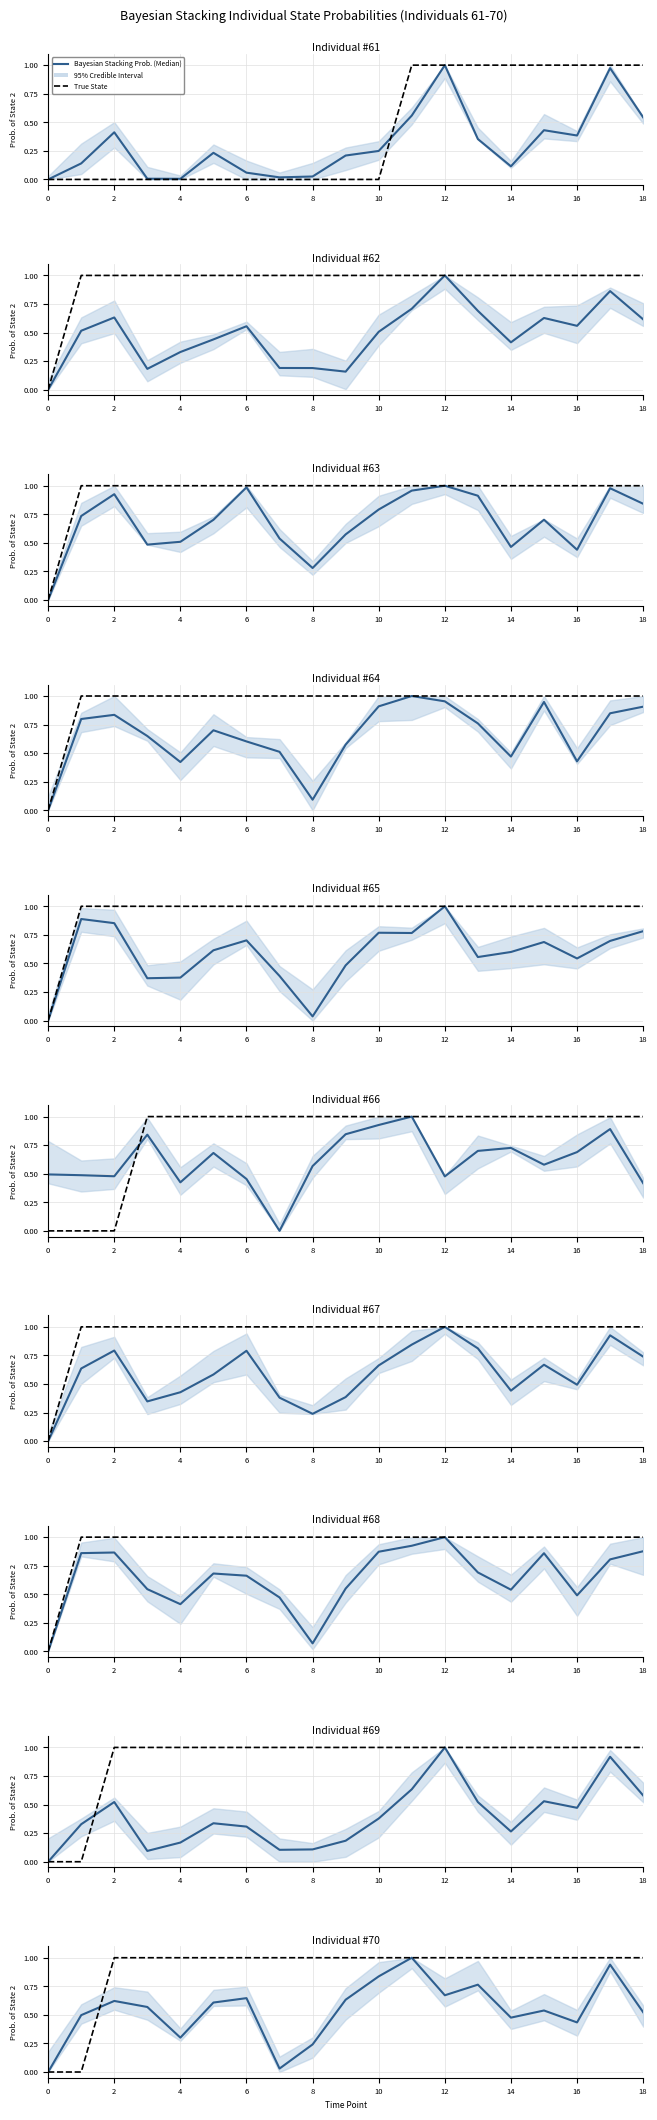

What is the spread (max minus min) of values at 14?

1.0